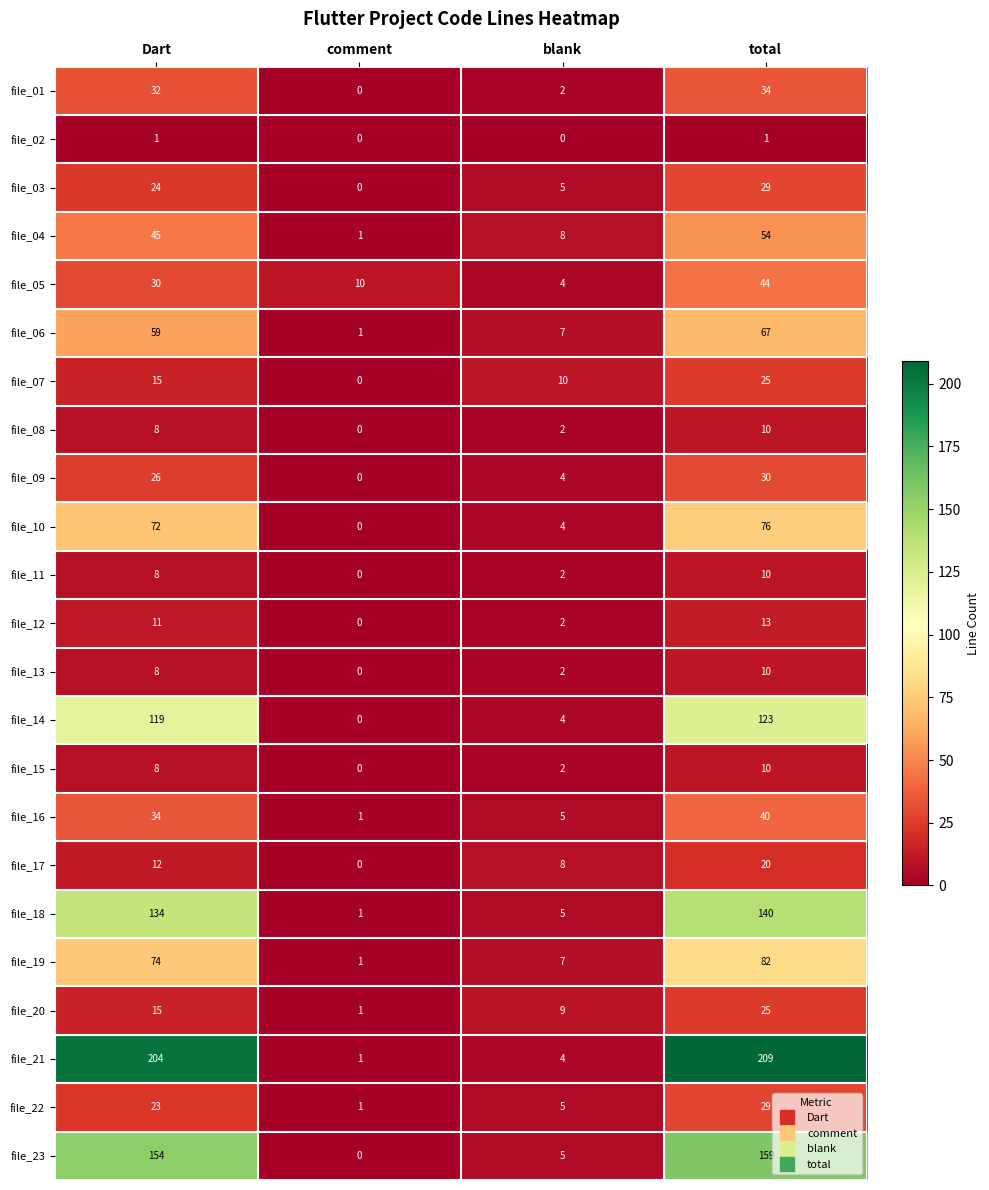

What is the spread (max minus min) of values at Dart?

203